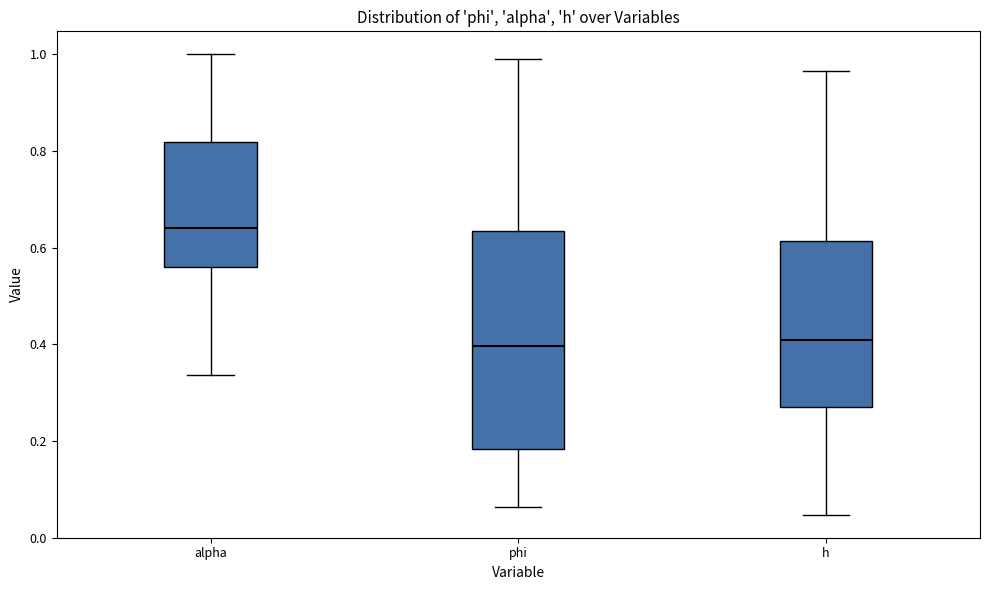

Where does the upper whisker of the box for h end on the y-axis? The values are not printed on the chart, so give them approximately, as read against the axis.

0.96